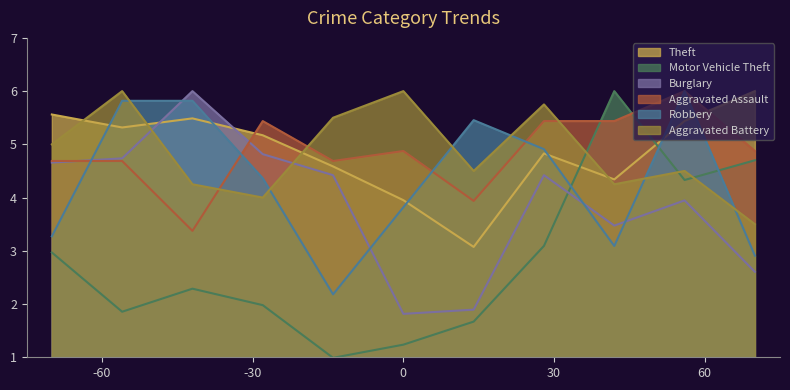

Count the number of categories in the chart.

11